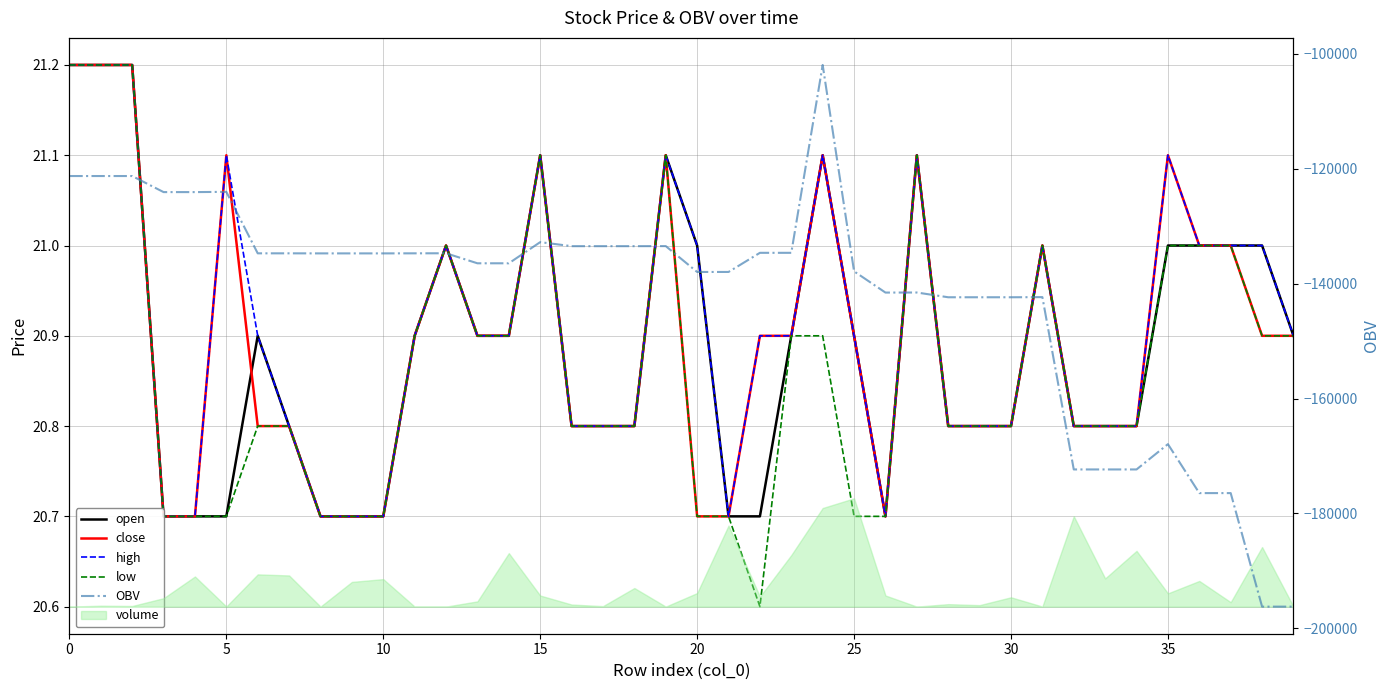

True or false: OBV and low intersect in this chart.

False